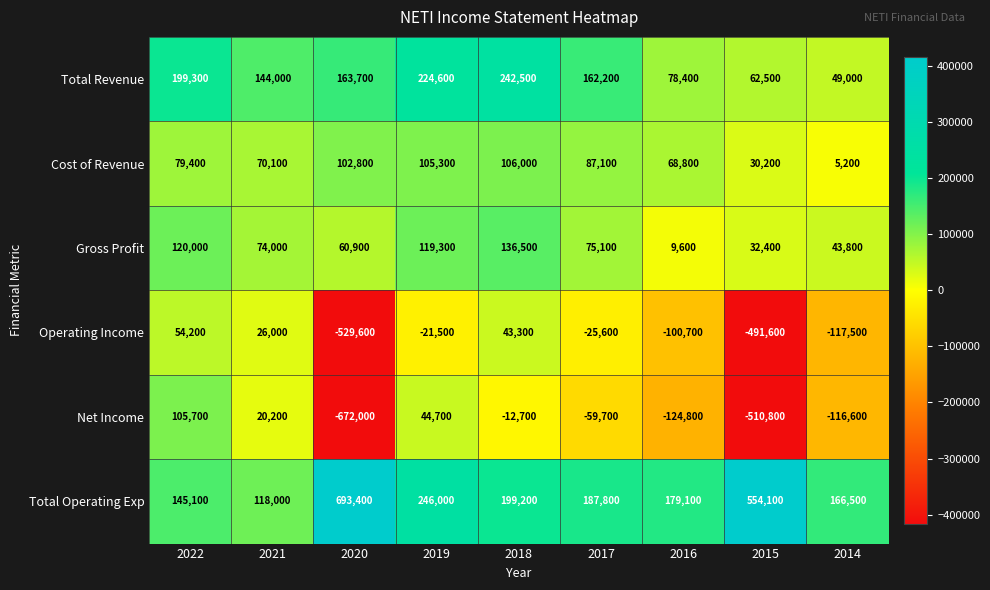

At 2018, list the series in order from largest to smallest.

Total Revenue, Total Operating Exp, Gross Profit, Cost of Revenue, Operating Income, Net Income